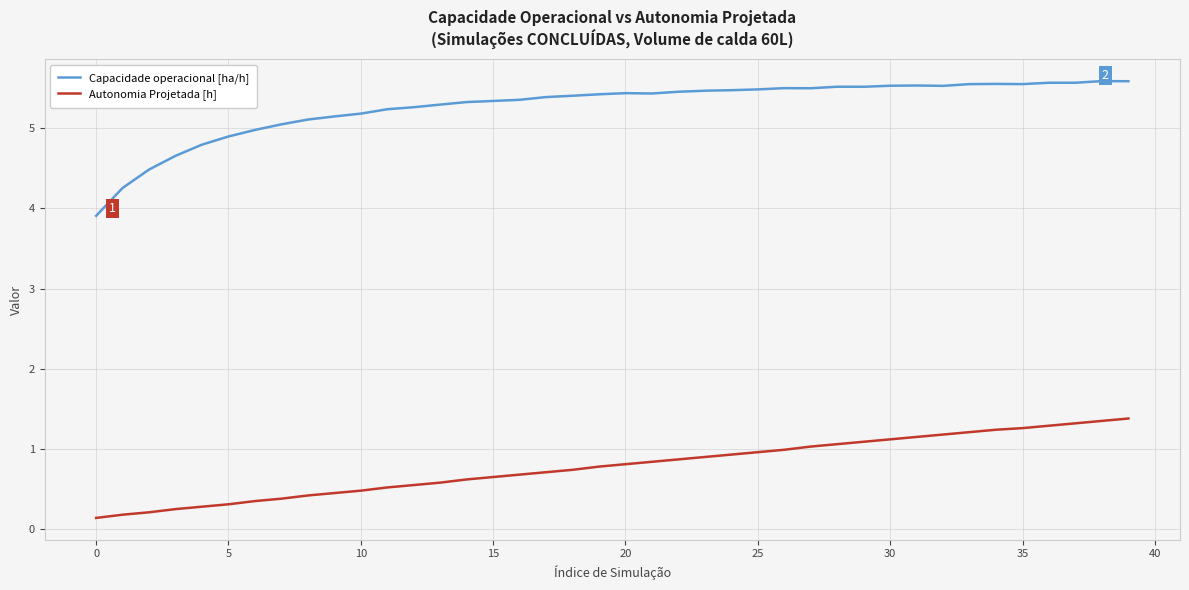

Count the number of data series in this chart.

2